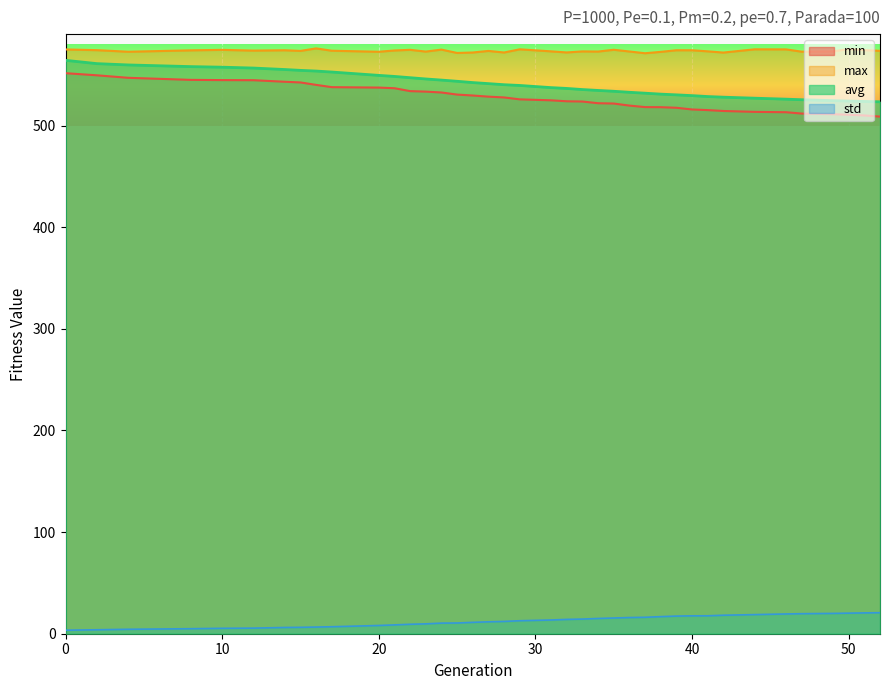

What is the difference between the max values at 47 and 38?

0.2